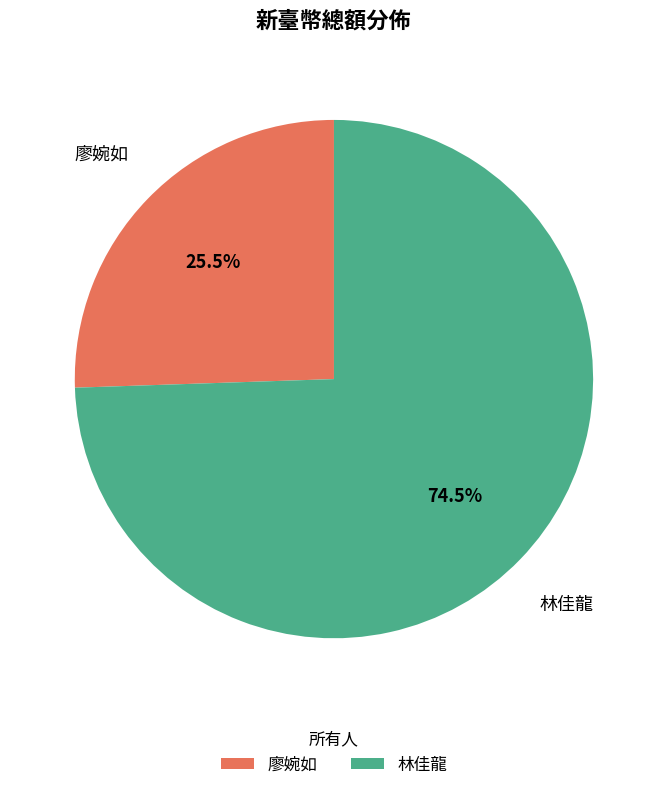

Does 林佳龍 account for over 50% of the chart?

Yes